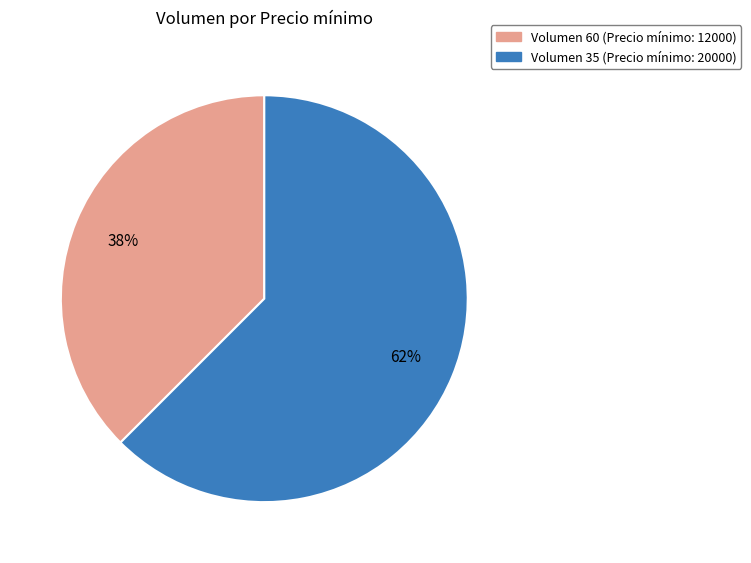

Combined, do Volumen 35 (Precio mínimo: 20000) and Volumen 60 (Precio mínimo: 12000) account for over 50%?

Yes